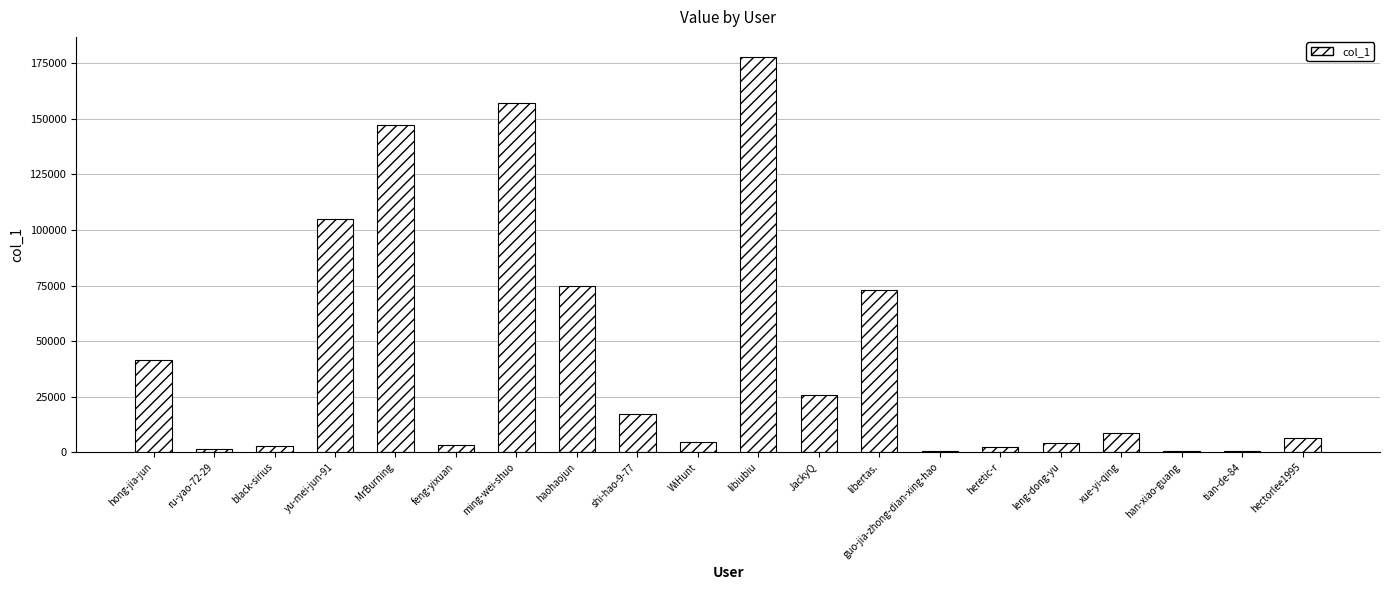

Is it true that the value at haohaojun is 27856?

False